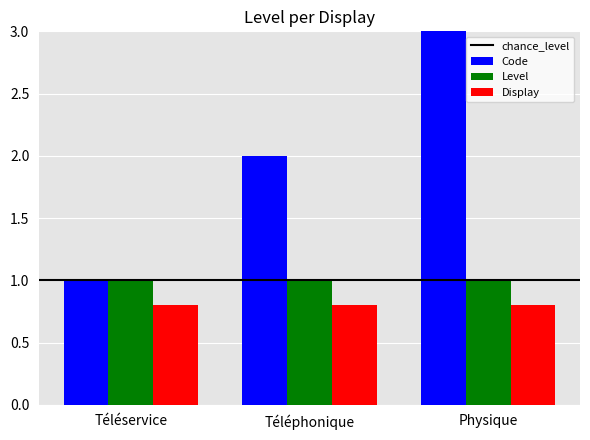

What value does the Level series have at Téléphonique?

1.0